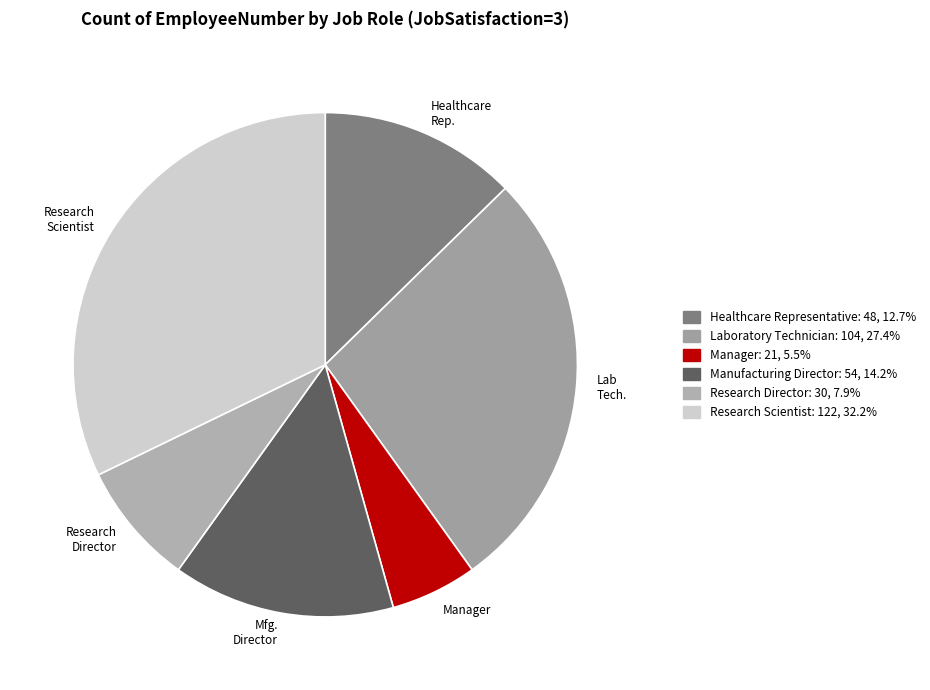

Rank the categories by value from highest to lowest.

Research Scientist, Laboratory Technician, Manufacturing Director, Healthcare Representative, Research Director, Manager